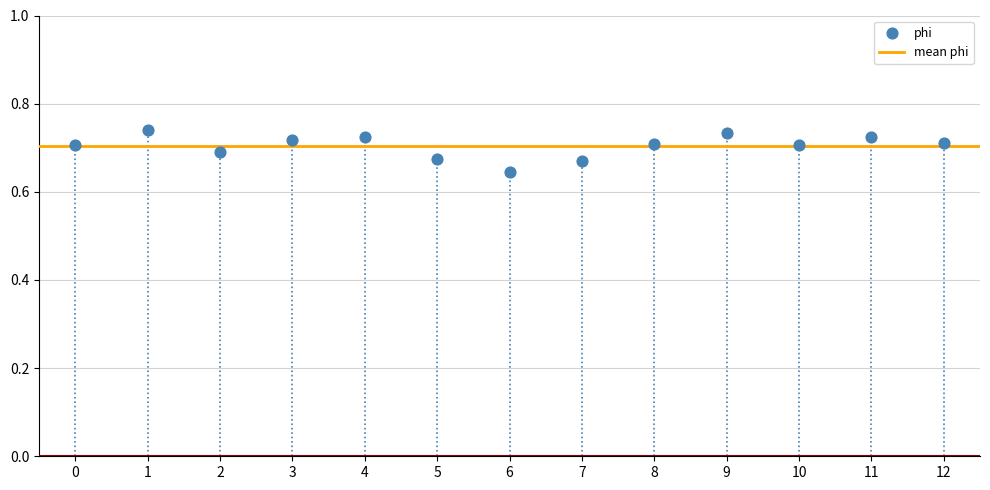

How many data points are displayed?

13